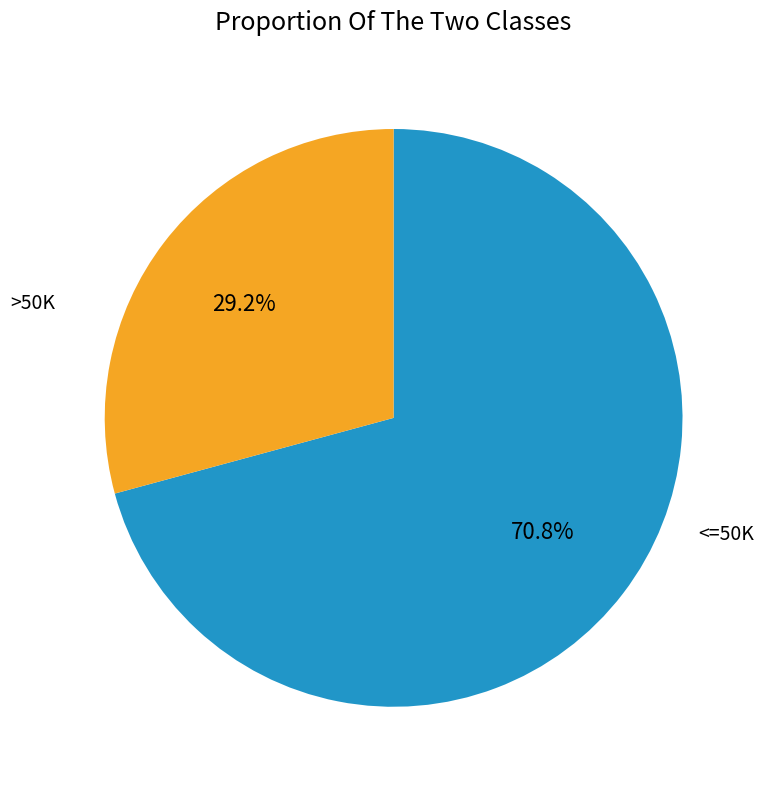

What is the majority slice?

<=50K